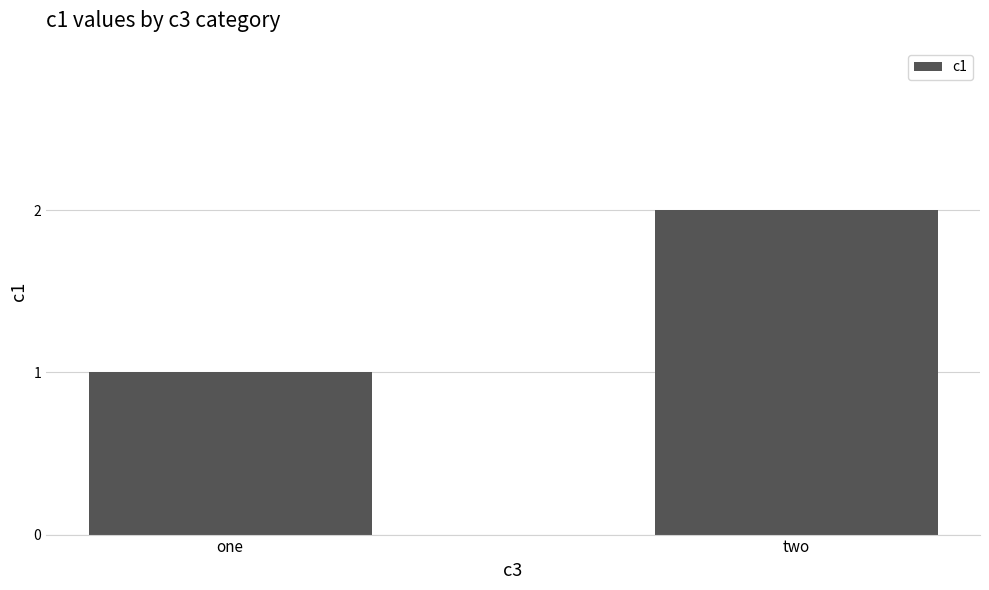

Is it true that the value at two is 1?

False